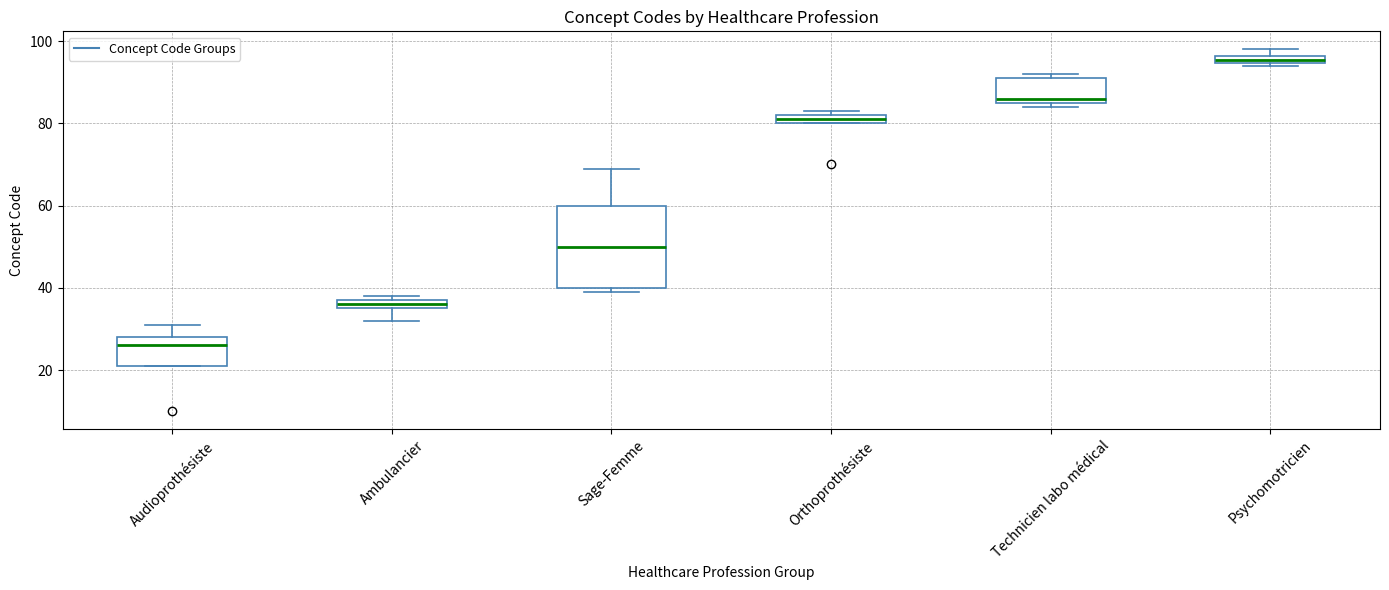

Which box's median line is the highest?

Psychomotricien